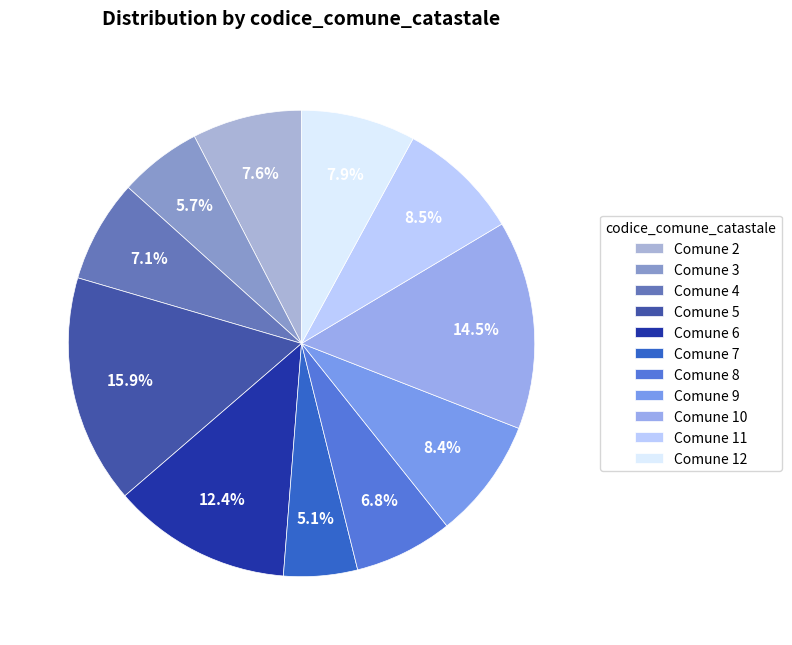

Count the number of slices in the pie.

11